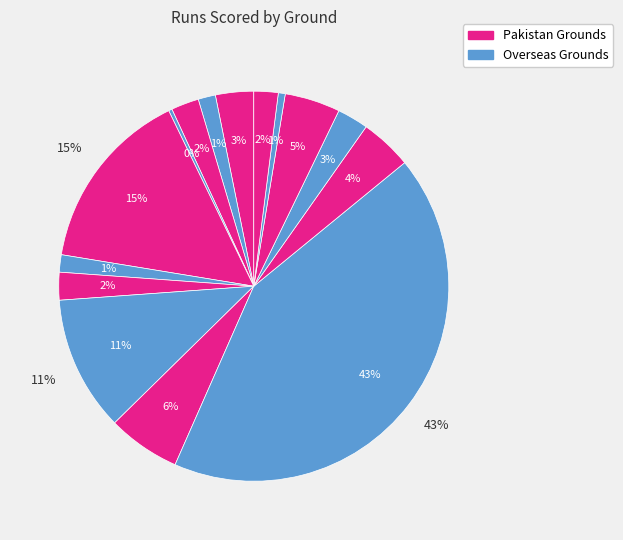

How many slices are in this pie chart?

15